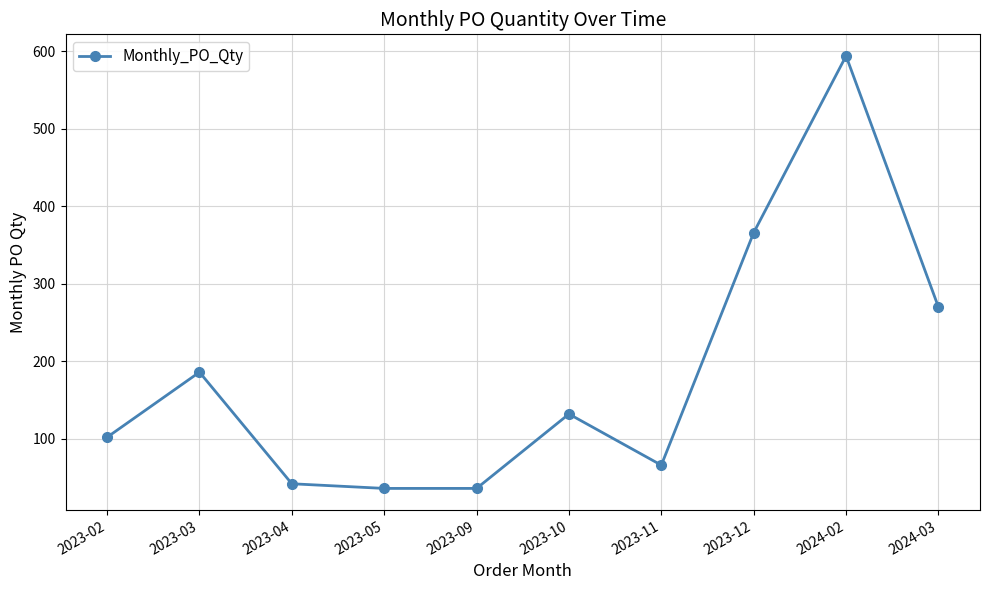

What is the average value?

183